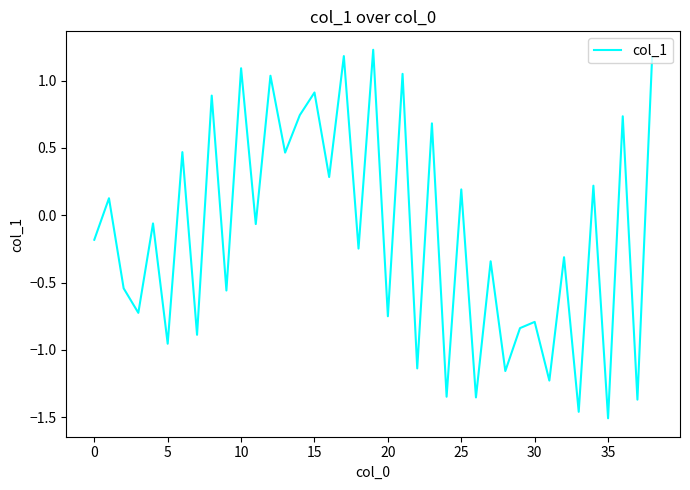

What is the difference between the maximum and minimum values?

2.7